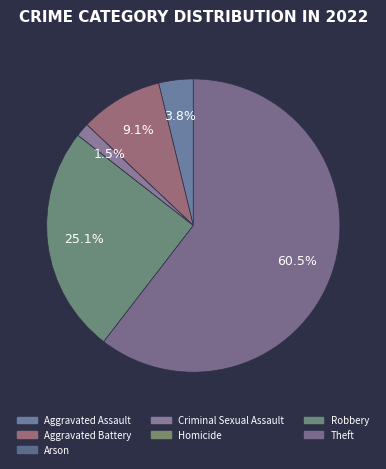

Which has a higher value, Aggravated Assault or Homicide?

Aggravated Assault